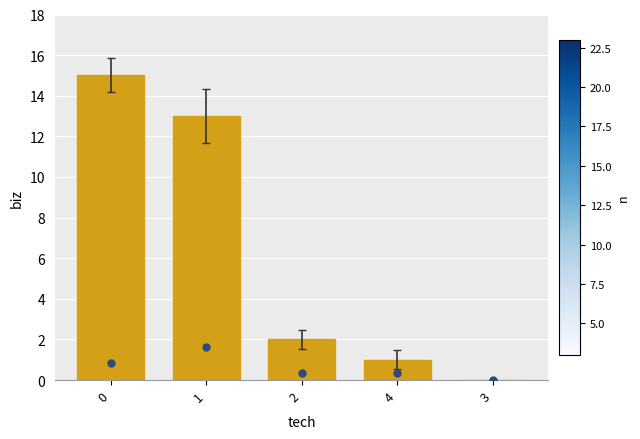

Which has a higher value, 3 or 1?

1